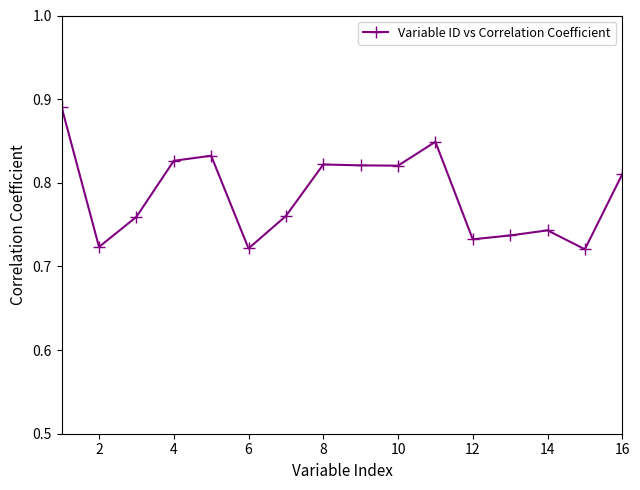

What is the difference between the maximum and minimum values?

0.2